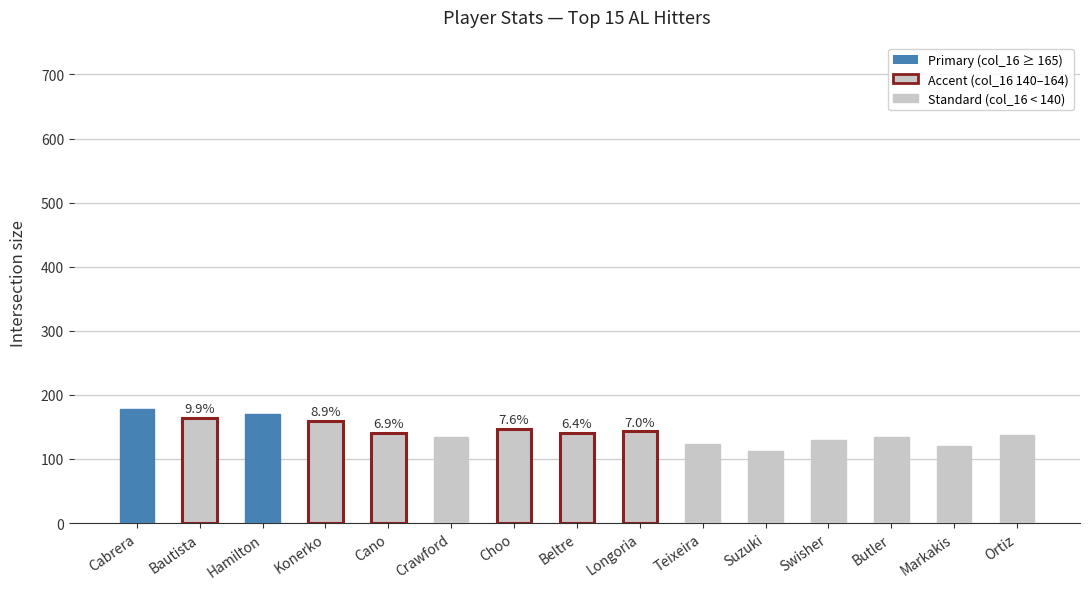

The chart shows a value of 307 at Cabrera. True or false?

False